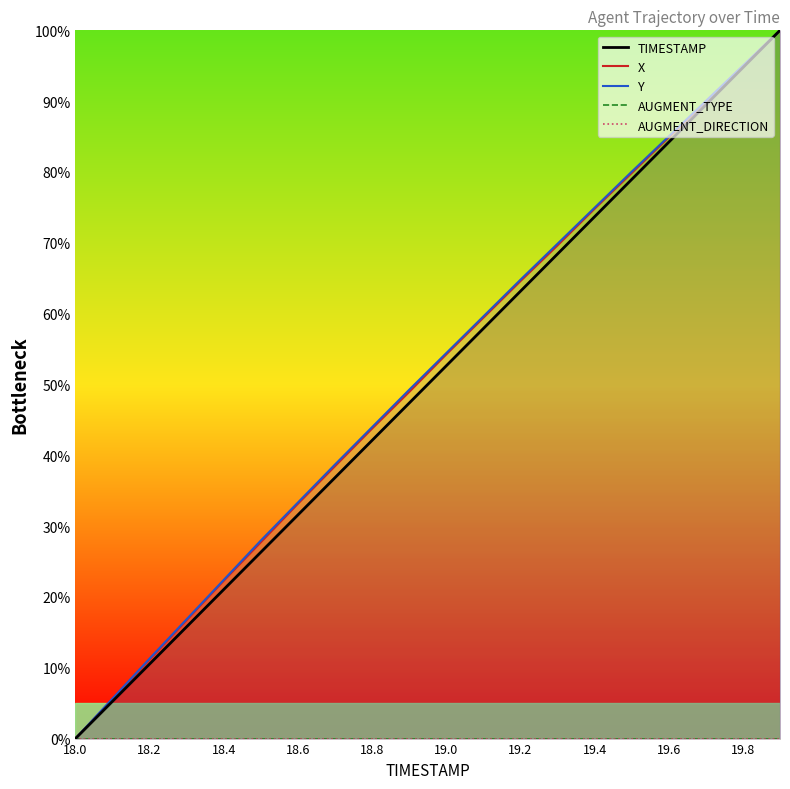

Which series has the largest range (max minus min)?

TIMESTAMP